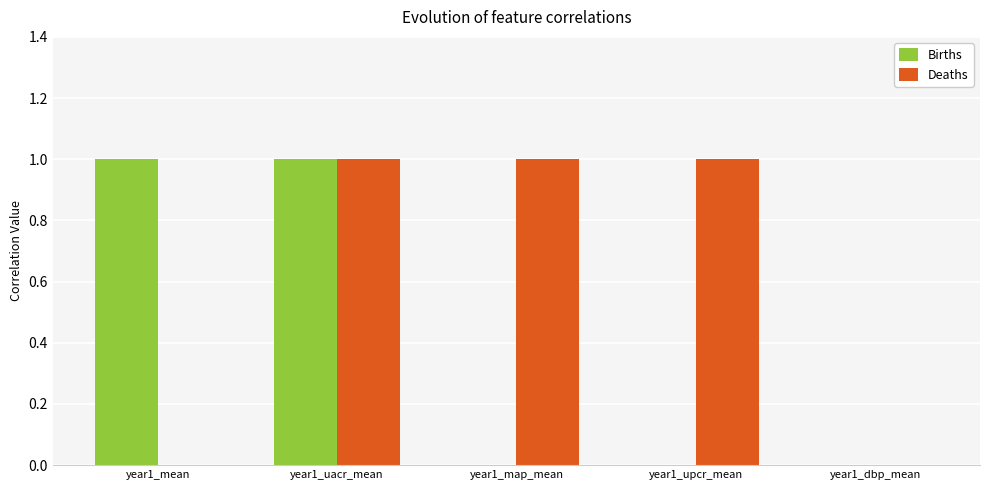

The Deaths series shows 0 at year1_mean. True or false?

True